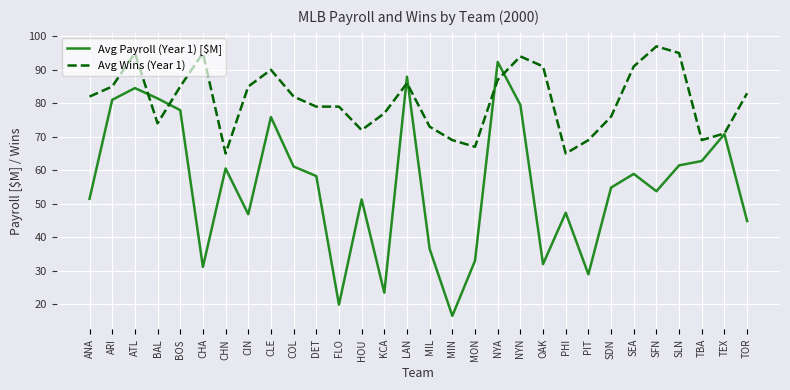

Which category has the highest value in the Avg Wins (Year 1) series?

SFN